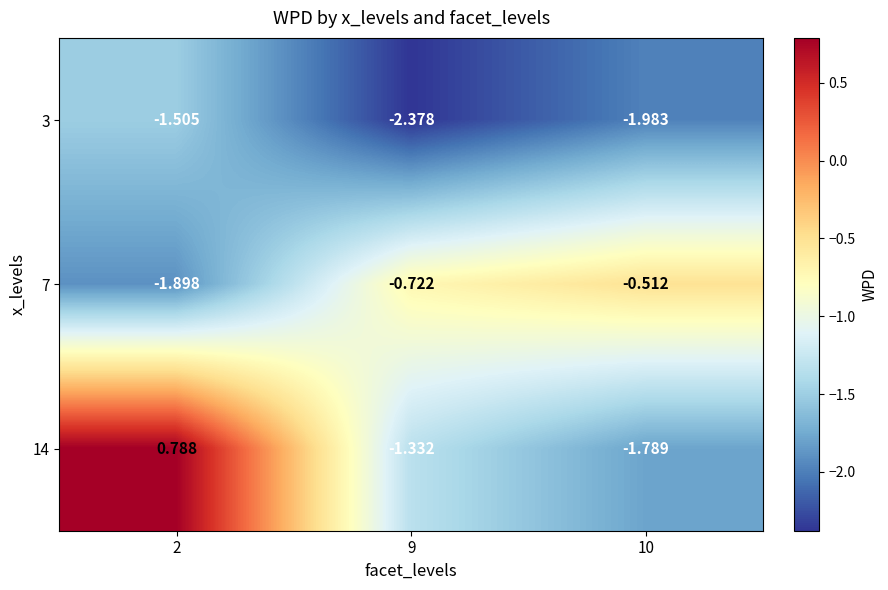

Is the value of 7 at 10 greater than the value of 3 at 9?

Yes